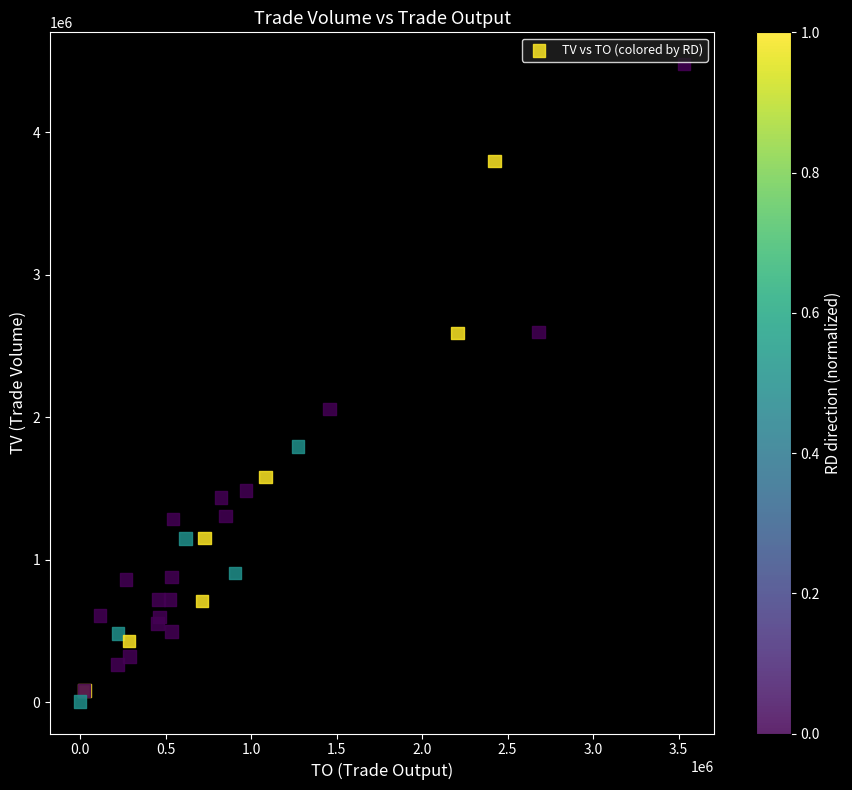

What Y value in the scatter plot is closest to 2241500?

2059000